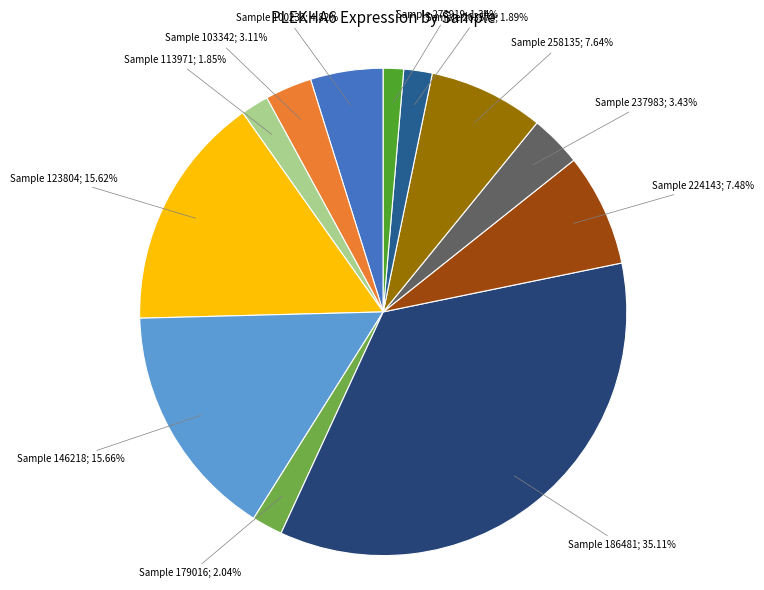

Count the number of slices in the pie.

12